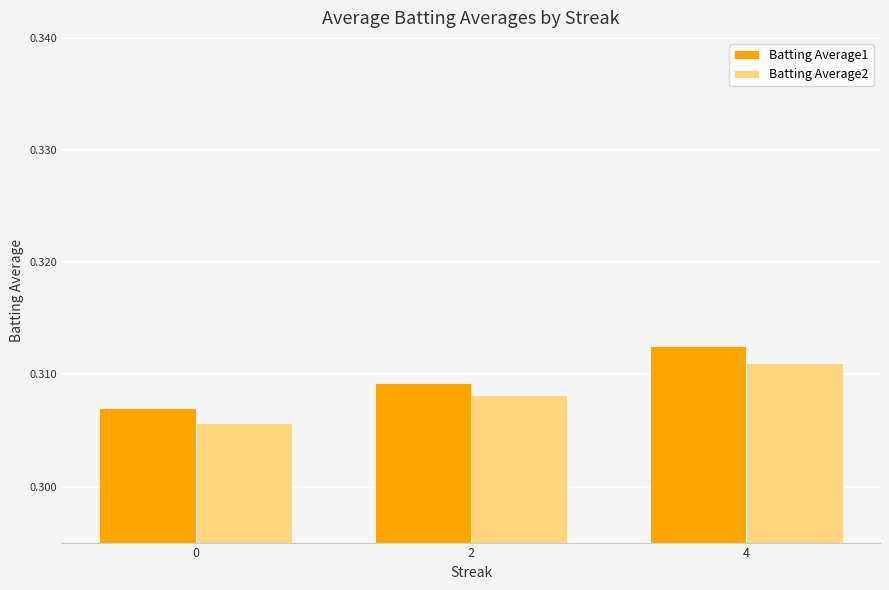

How many groups of bars are there?

3